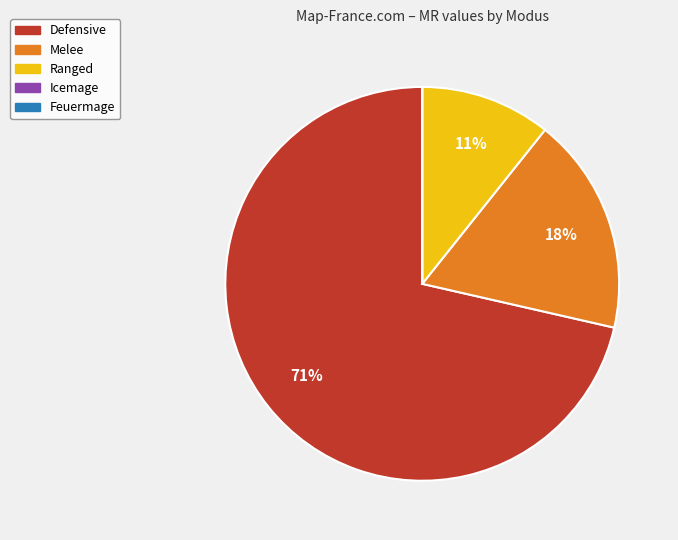

Is it true that Melee is 24% of the pie?

False